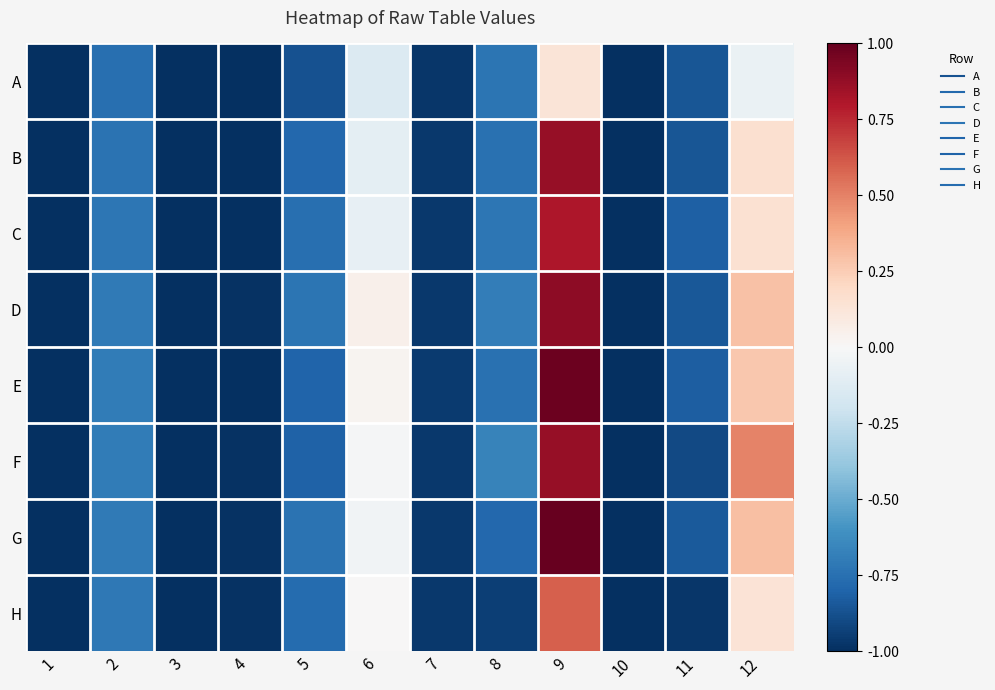

At how many categories does at least one series exceed 0?

3